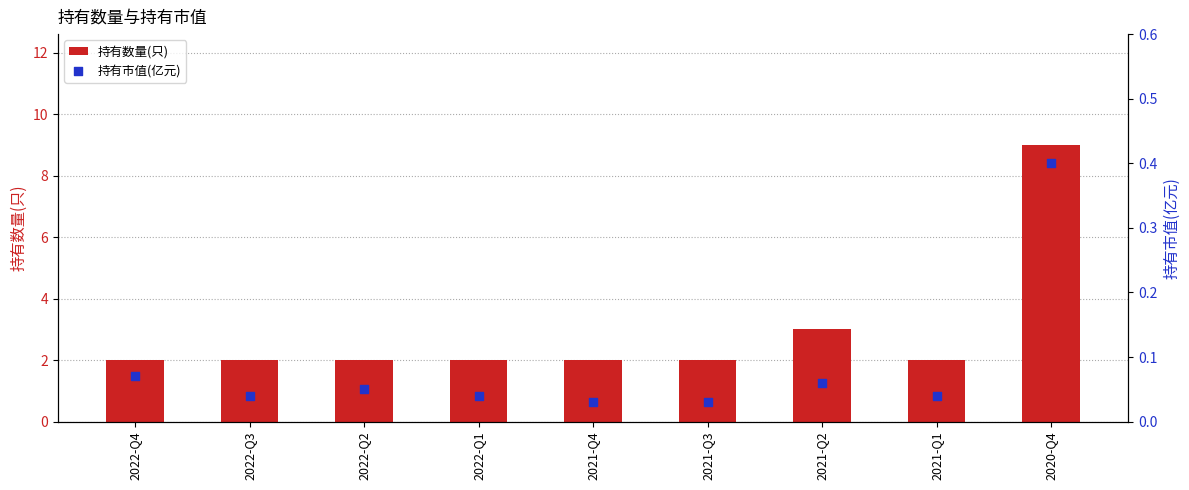

At how many categories does at least one series exceed 6?

1